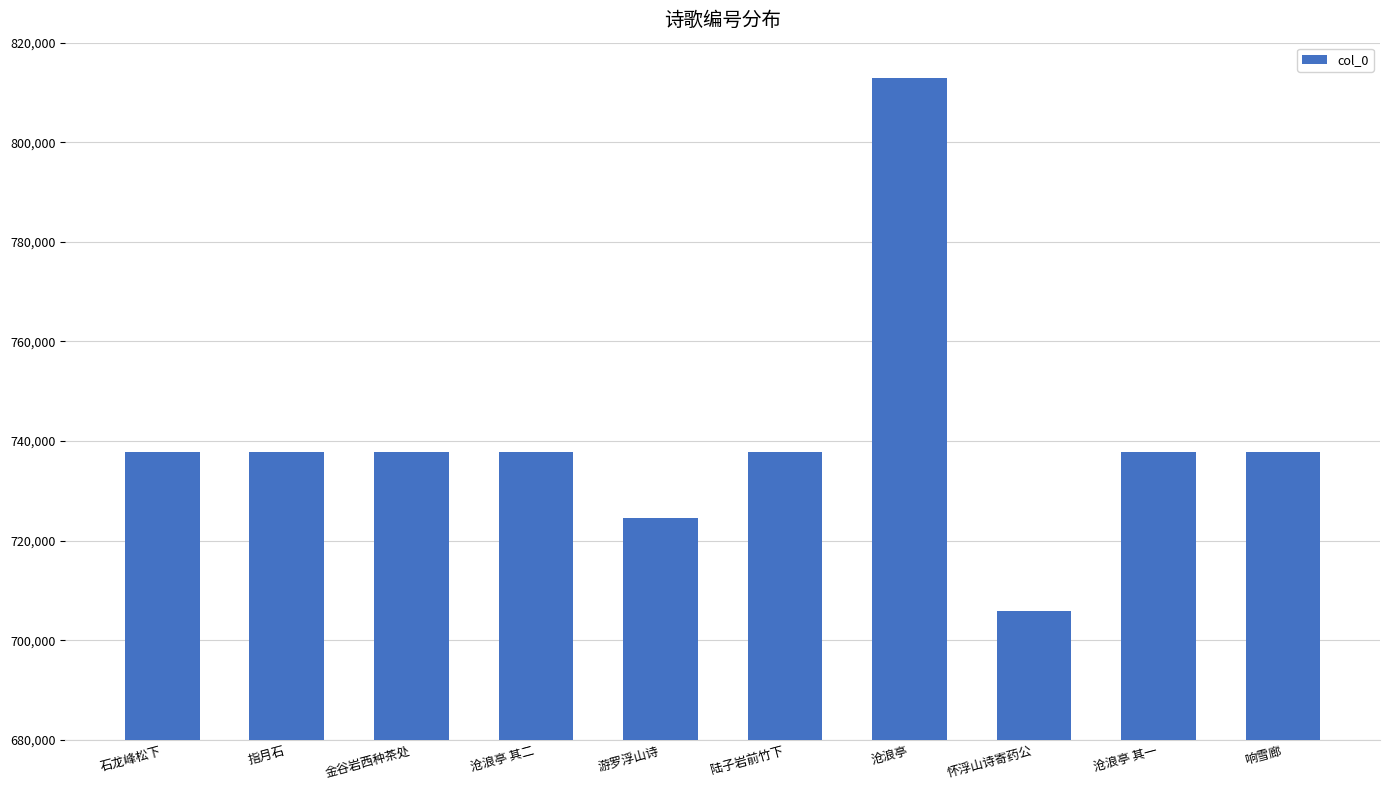

True or false: the data shows 737828 at 沧浪亭 其一.

True